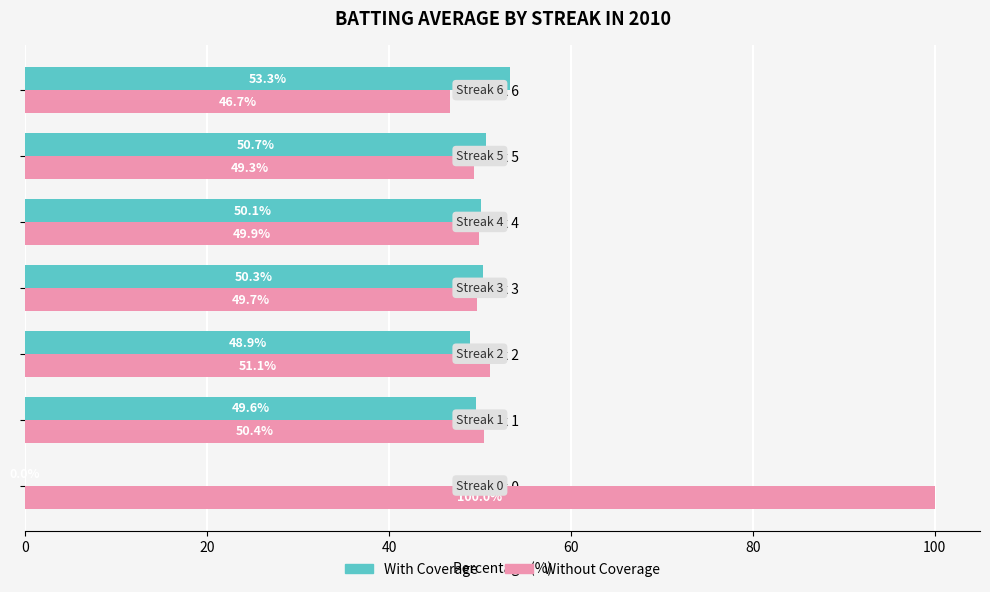

What is the maximum value for With Coverage?

53.3